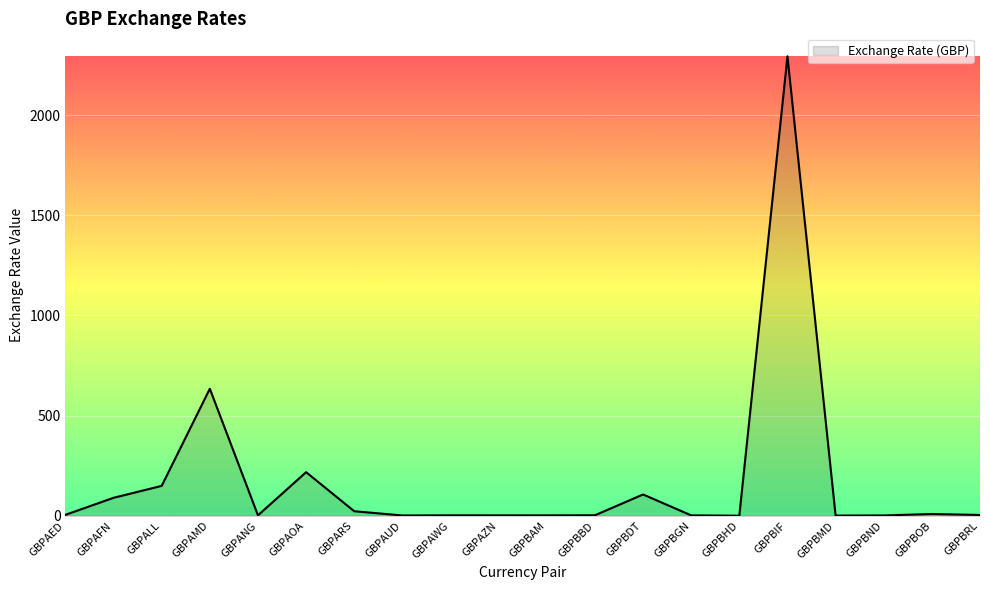

Is it true that the value at GBPALL is 246.2?

False